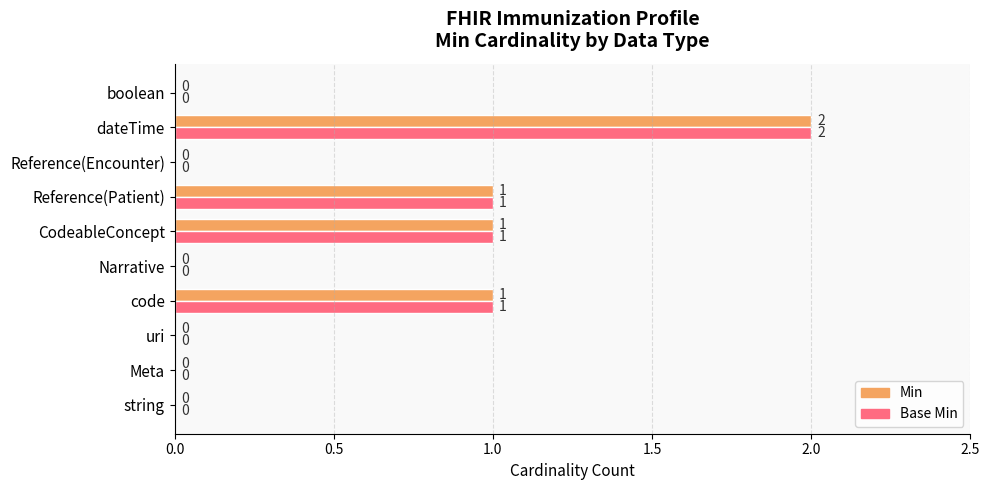

How many Base Min values are between 0 and 1?

9